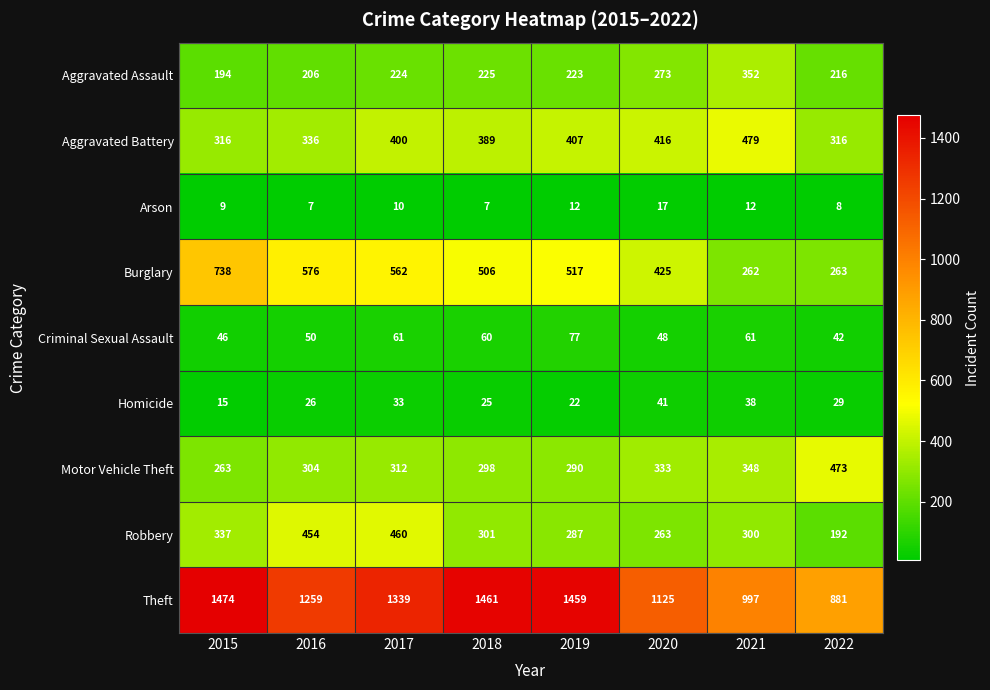

What is the highest value of the Aggravated Assault series?

352